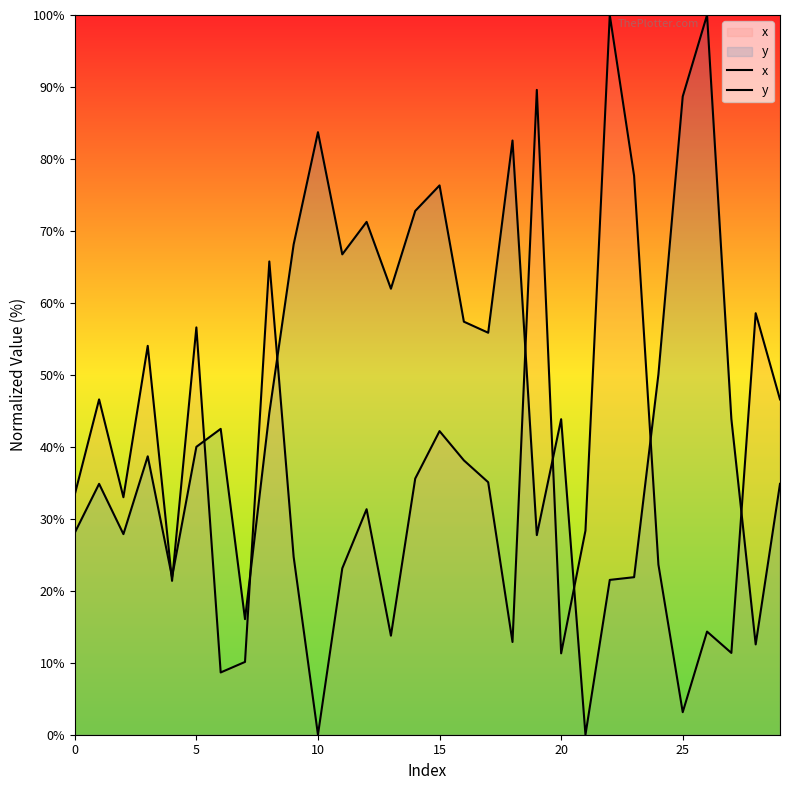

Where does the y series first go above 43?

8